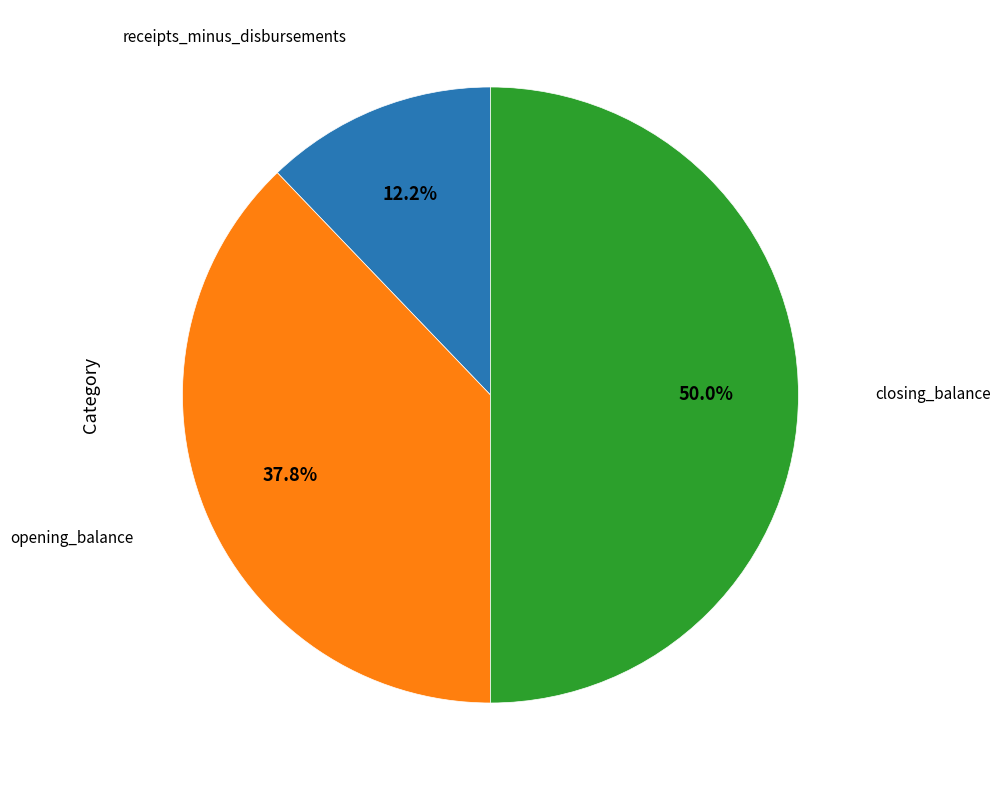

To the nearest percent, what is the difference between the largest and smallest slice percentages?

38%